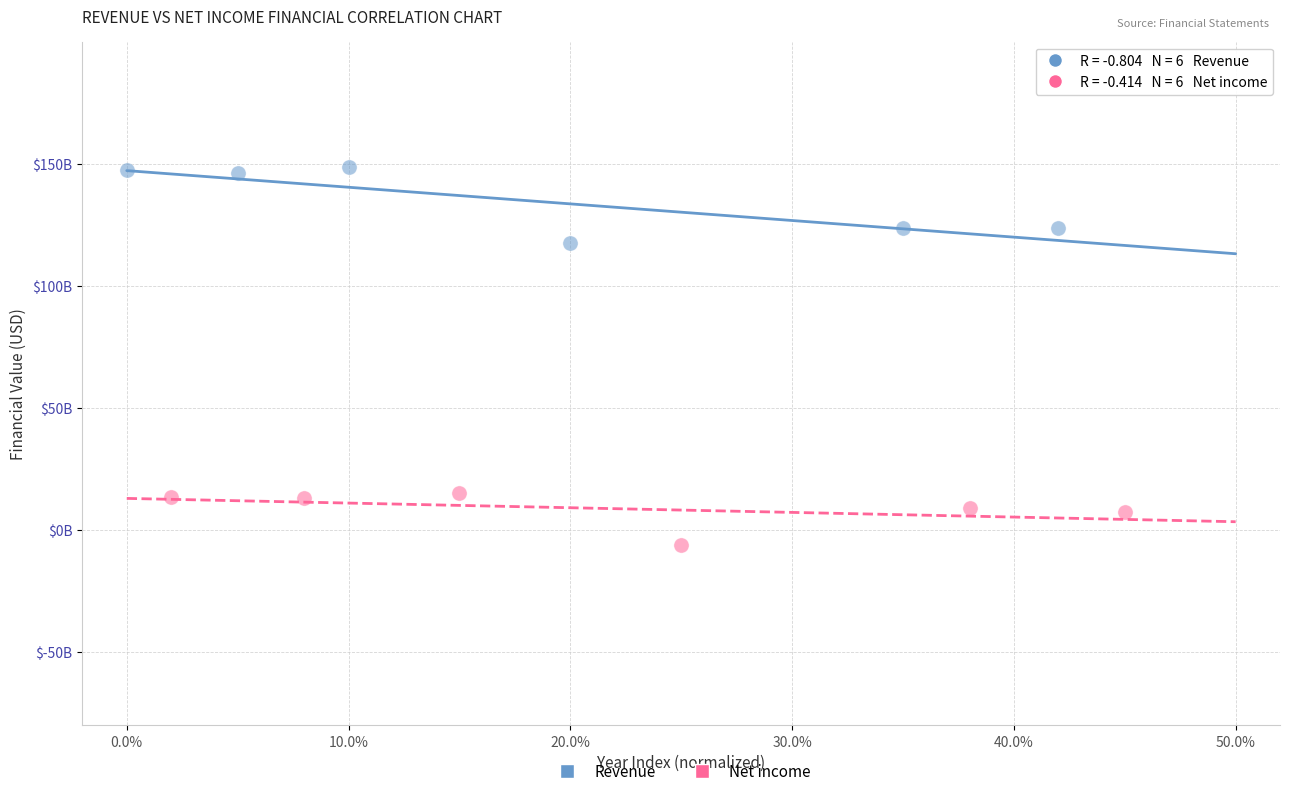

What are all the series names shown in the legend?

Revenue, Net income